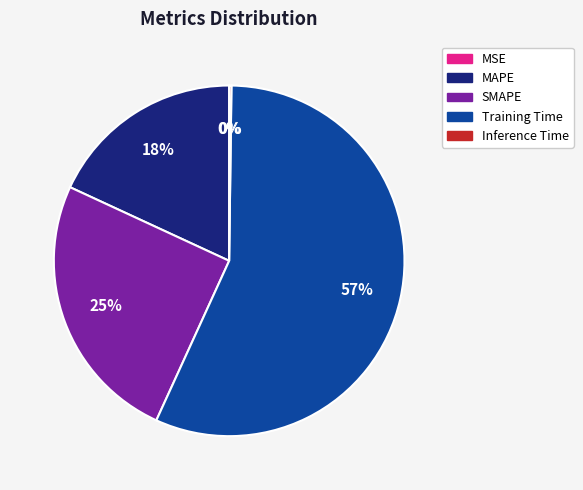

The Training Time slice represents 57% of the pie. True or false?

True